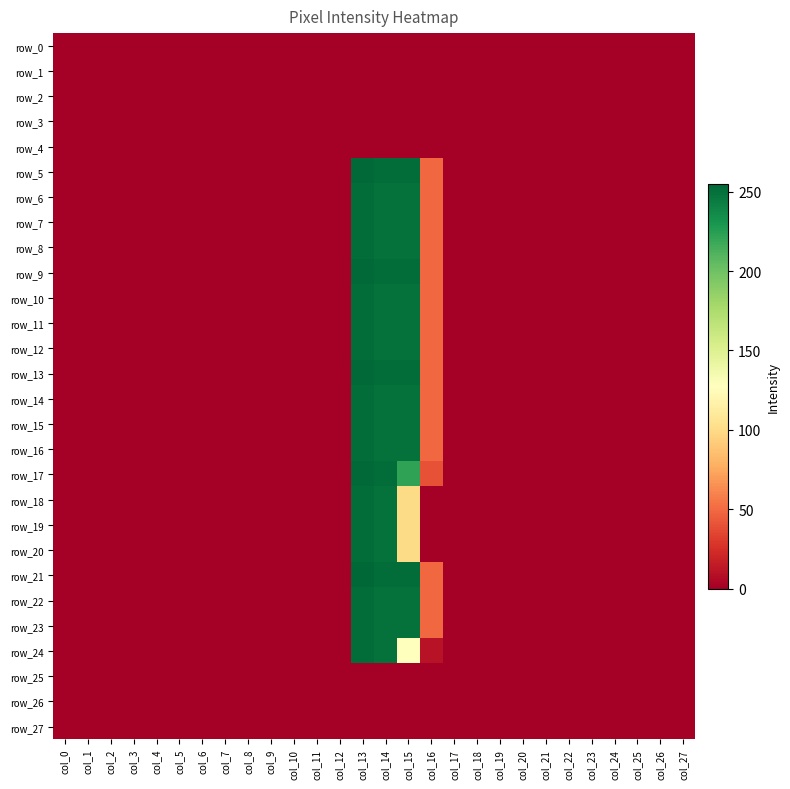

Which series has the widest spread of values?

row_21